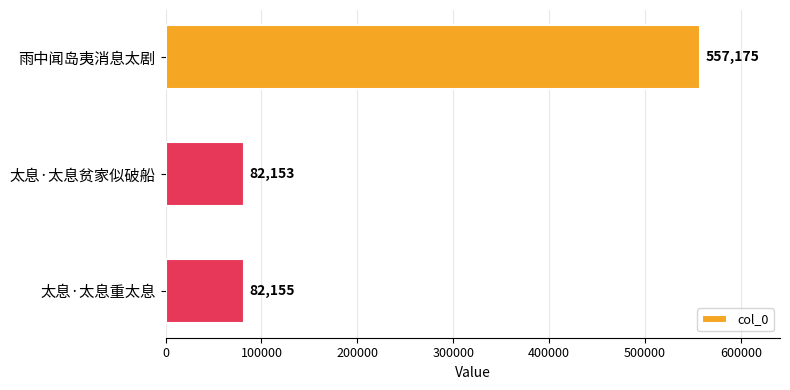

What is the difference between the maximum and minimum values?

475022